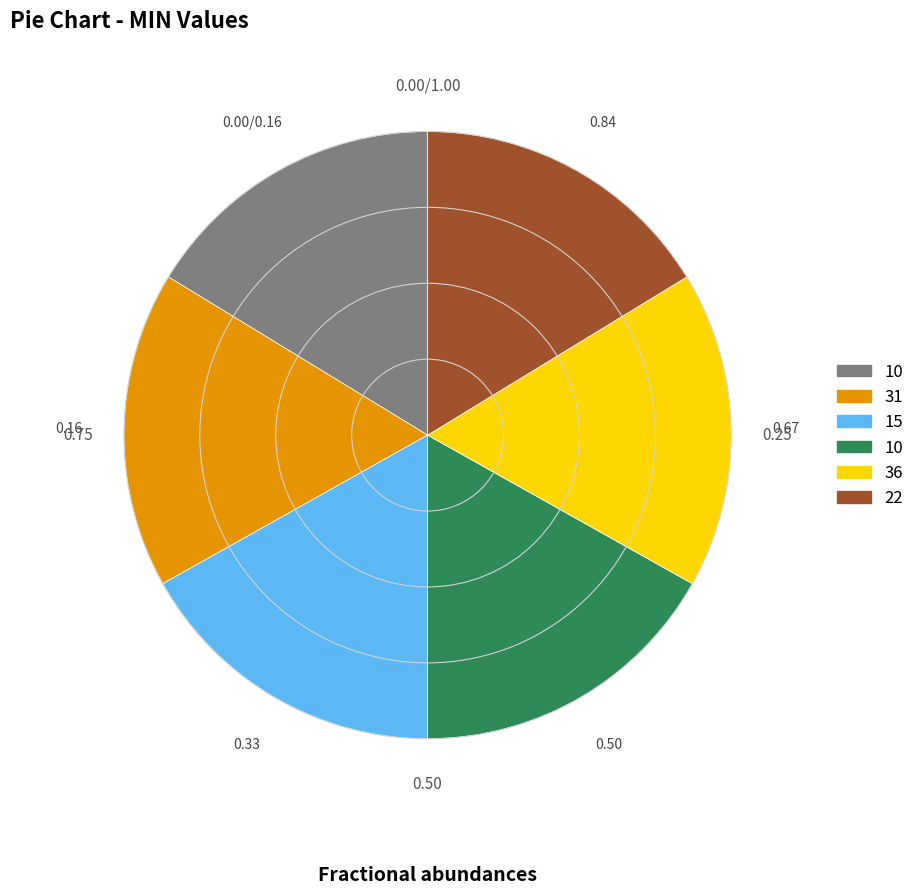

Is there any slice that represents more than half of the pie?

No